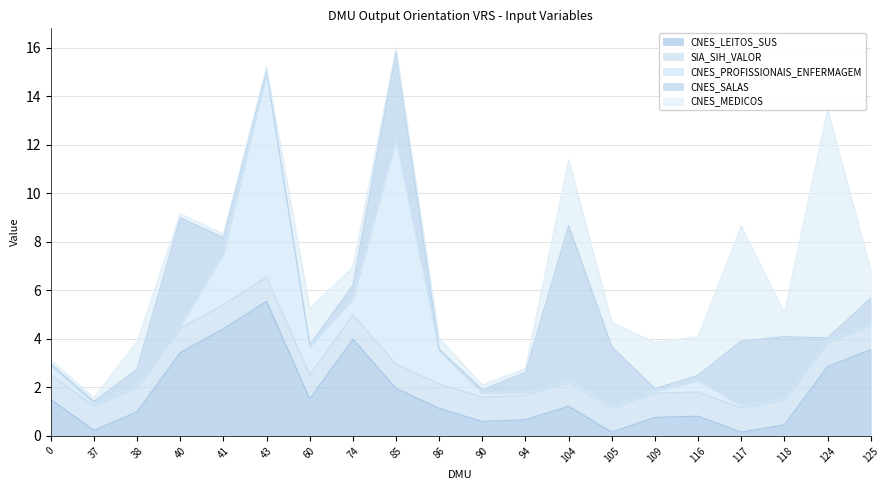

Reading left to right, transcribe all the data shown in this chart.

CNES_LEITOS_SUS: 1.5	0.2	1.0	3.4	4.4	5.6	1.5	4.0	2.0	1.1	0.6	0.7	1.2	0.2	0.8	0.8	0.2	0.5	2.9	3.6
SIA_SIH_VALOR: 1.0	1.0	1.0	1.0	1.0	1.0	1.0	1.0	1.0	1.0	1.0	1.0	1.0	1.0	1.0	1.0	1.0	1.0	1.0	1.0
CNES_PROFISSIONAIS_ENFERMAGEM: 0.4	0.1	0.1	0.1	2.1	8.4	1.1	0.7	9.3	1.3	0.2	0.1	0.1	0.1	0.1	0.5	0.1	0.1	0.1	0.1
CNES_SALAS: 0.1	0.1	0.7	4.5	0.7	0.1	0.1	0.6	3.6	0.1	0.1	0.9	6.4	2.4	0.1	0.2	2.7	2.5	0.1	1.0
CNES_MEDICOS: 0.2	0.2	1.1	0.2	0.2	0.2	1.5	0.8	0.2	0.5	0.2	0.2	2.7	1.0	1.9	1.6	4.7	1.0	9.4	1.2